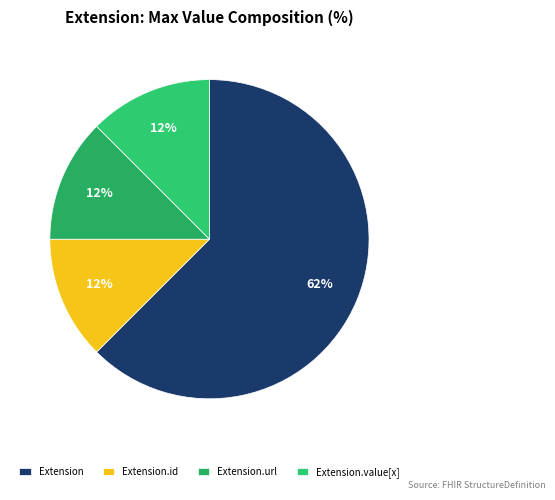

Count the number of slices in the pie.

4